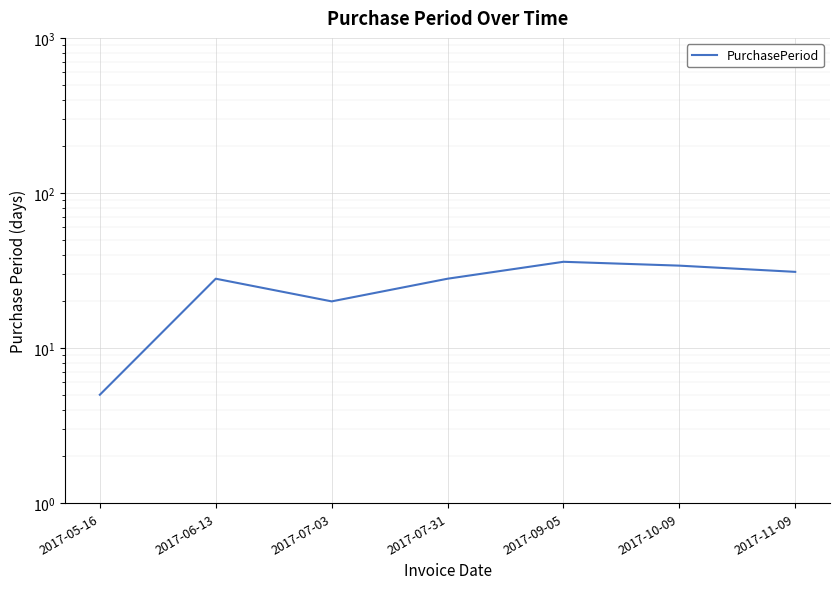

How many data points are above 28?

3